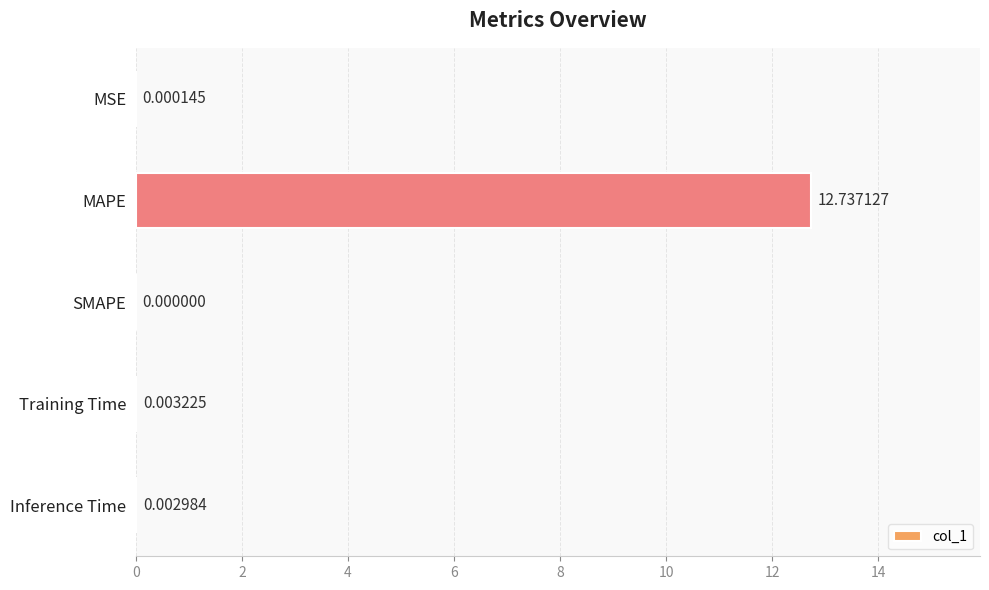

Which label corresponds to the largest value in the chart?

MAPE